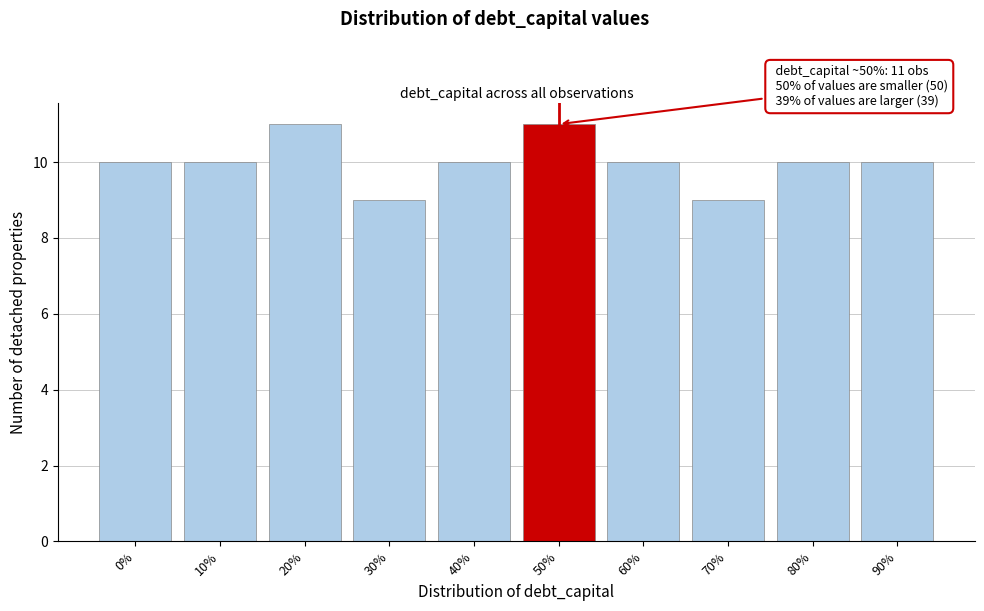

Reading right to left, what are all the values shown in this chart?

90%=10	80%=10	70%=9	60%=10	50%=11	40%=10	30%=9	20%=11	10%=10	0%=10